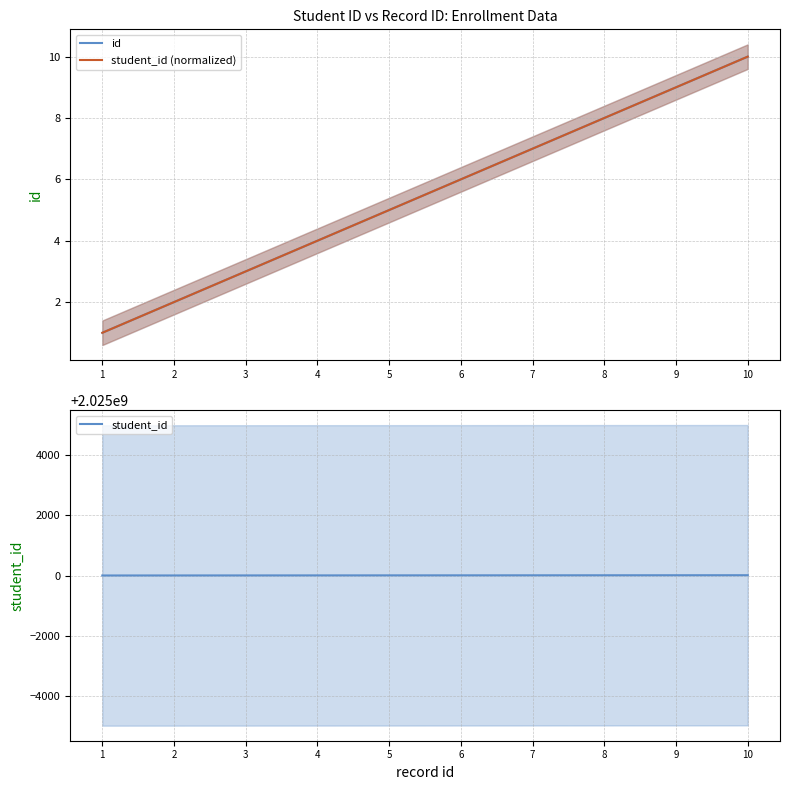

The value of student_id (normalized) at 3 is 5. True or false?

False